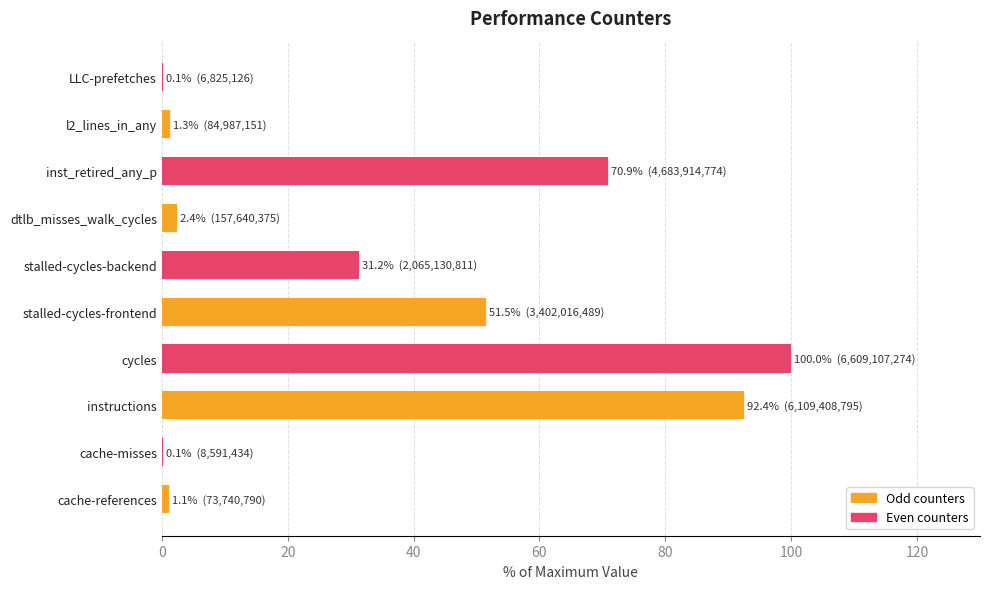

Reading right to left, transcribe all the data shown in this chart.

0.1	1.3	70.9	2.4	31.2	51.5	100.0	92.4	0.1	1.1